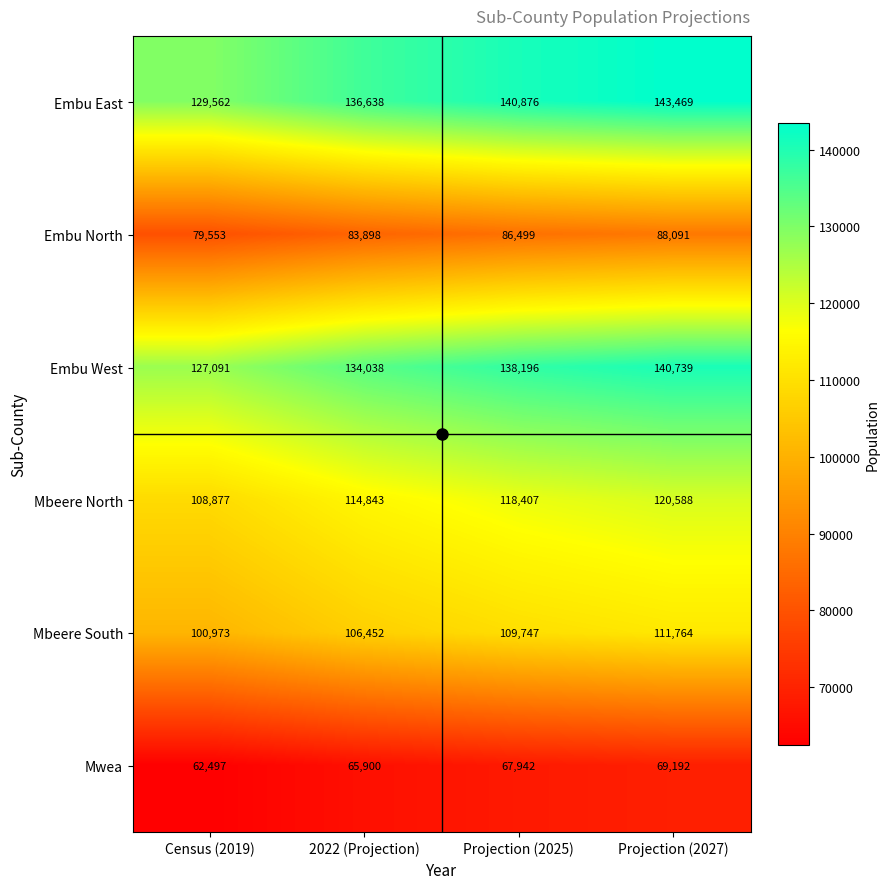

Which series has the largest range (max minus min)?

Embu East